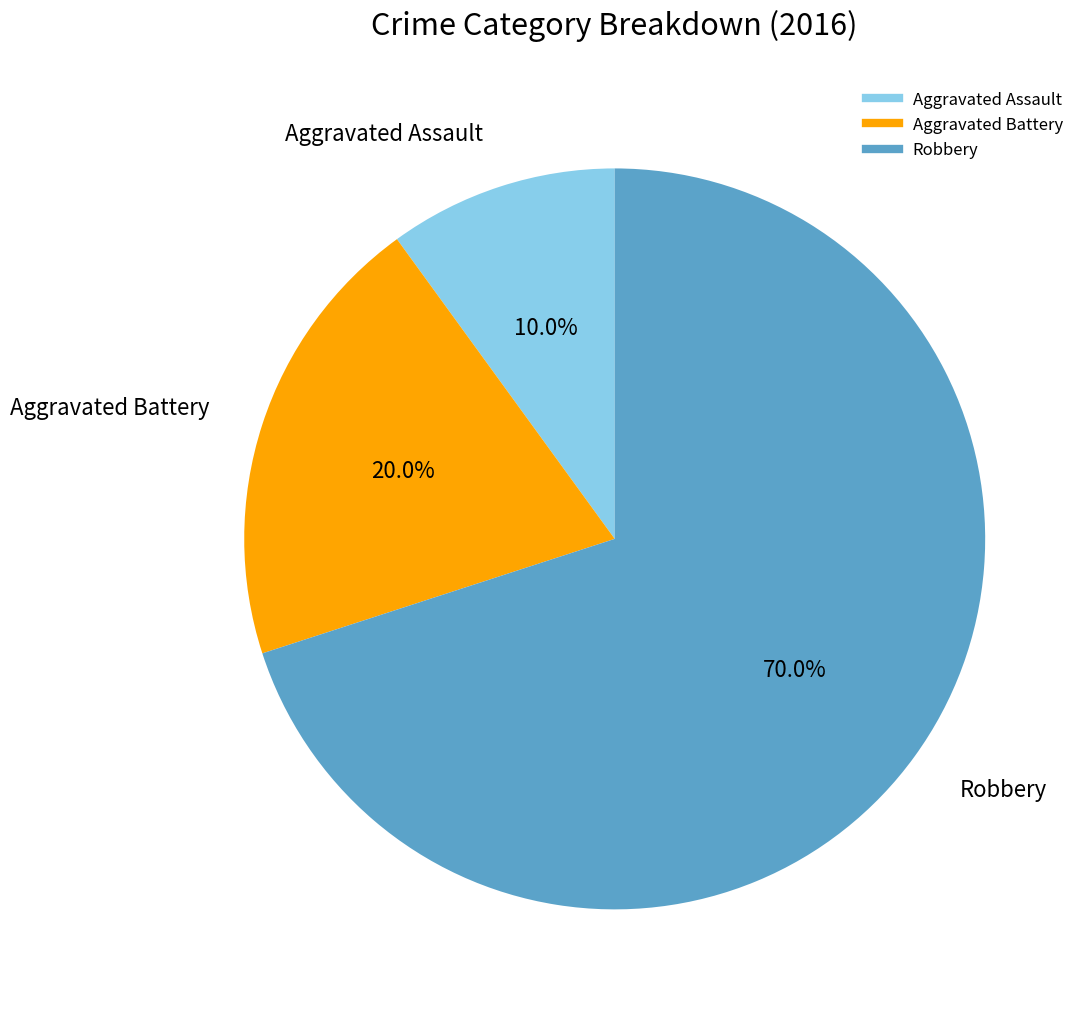

How many segments does this pie chart have?

3